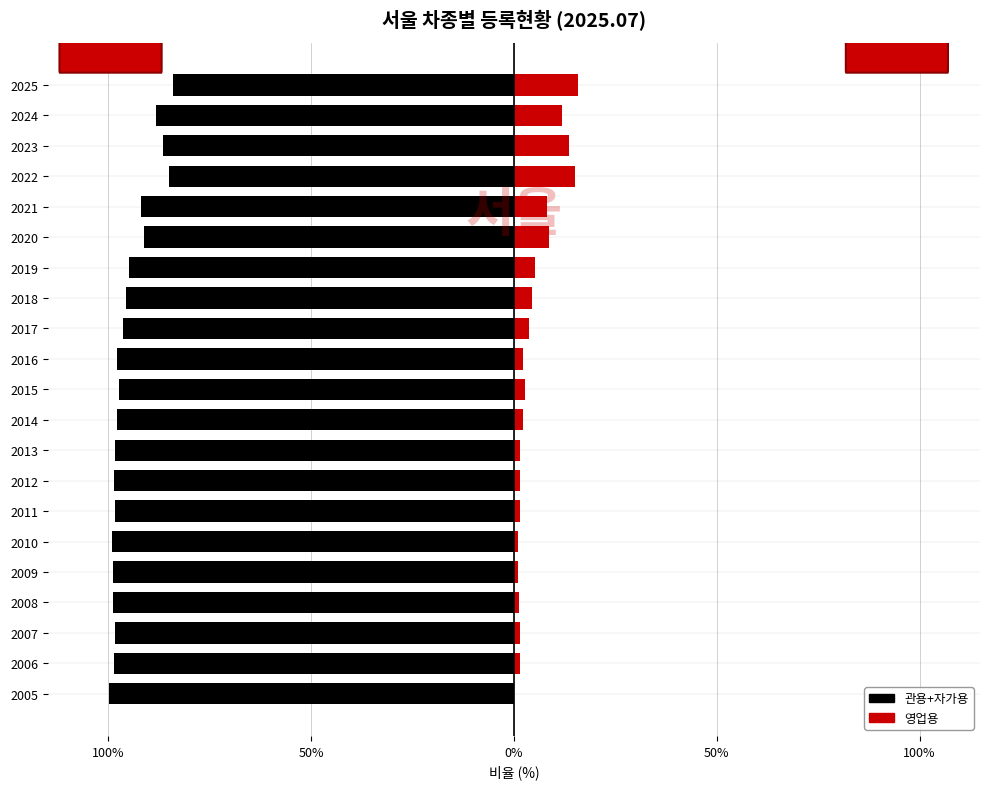

What is the spread (max minus min) of values at 2013?

100.0